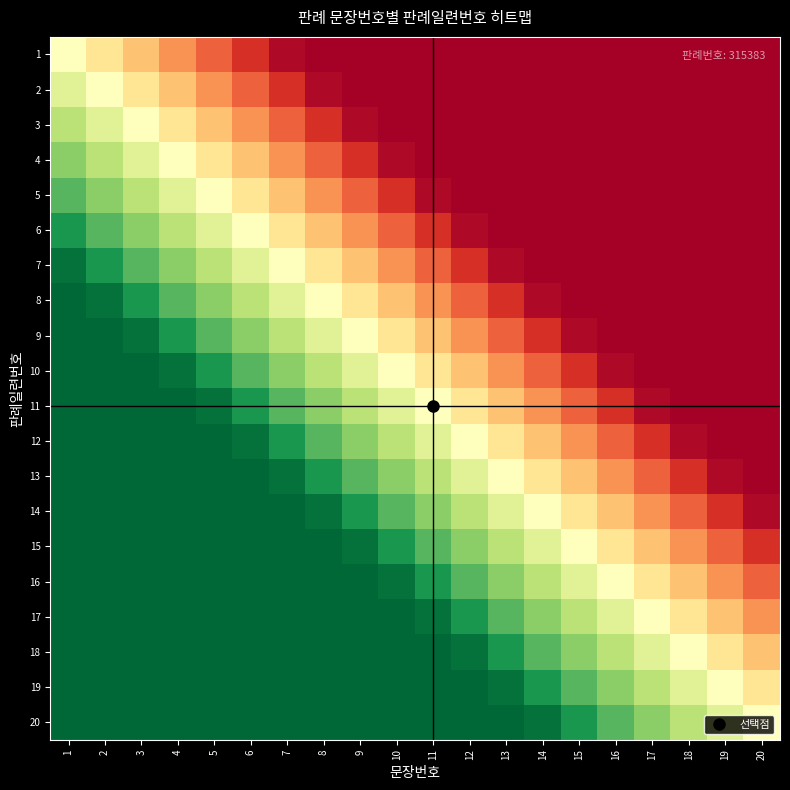

Reading left to right, list all the values displayed in this chart.

1: 1=0.5	2=0.4	3=0.3	4=0.3	5=0.2	6=0.1	7=0.0	8=0.0	9=0.0	10=0.0	11=0.0	12=0.0	13=0.0	14=0.0	15=0.0	16=0.0	17=0.0	18=0.0	19=0.0	20=0.0
2: 1=0.6	2=0.5	3=0.4	4=0.3	5=0.3	6=0.2	7=0.1	8=0.0	9=0.0	10=0.0	11=0.0	12=0.0	13=0.0	14=0.0	15=0.0	16=0.0	17=0.0	18=0.0	19=0.0	20=0.0
3: 1=0.7	2=0.6	3=0.5	4=0.4	5=0.3	6=0.3	7=0.2	8=0.1	9=0.0	10=0.0	11=0.0	12=0.0	13=0.0	14=0.0	15=0.0	16=0.0	17=0.0	18=0.0	19=0.0	20=0.0
4: 1=0.7	2=0.7	3=0.6	4=0.5	5=0.4	6=0.3	7=0.3	8=0.2	9=0.1	10=0.0	11=0.0	12=0.0	13=0.0	14=0.0	15=0.0	16=0.0	17=0.0	18=0.0	19=0.0	20=0.0
5: 1=0.8	2=0.7	3=0.7	4=0.6	5=0.5	6=0.4	7=0.3	8=0.3	9=0.2	10=0.1	11=0.0	12=0.0	13=0.0	14=0.0	15=0.0	16=0.0	17=0.0	18=0.0	19=0.0	20=0.0
6: 1=0.9	2=0.8	3=0.7	4=0.7	5=0.6	6=0.5	7=0.4	8=0.3	9=0.3	10=0.2	11=0.1	12=0.0	13=0.0	14=0.0	15=0.0	16=0.0	17=0.0	18=0.0	19=0.0	20=0.0
7: 1=1.0	2=0.9	3=0.8	4=0.7	5=0.7	6=0.6	7=0.5	8=0.4	9=0.3	10=0.3	11=0.2	12=0.1	13=0.0	14=0.0	15=0.0	16=0.0	17=0.0	18=0.0	19=0.0	20=0.0
8: 1=1.0	2=1.0	3=0.9	4=0.8	5=0.7	6=0.7	7=0.6	8=0.5	9=0.4	10=0.3	11=0.3	12=0.2	13=0.1	14=0.0	15=0.0	16=0.0	17=0.0	18=0.0	19=0.0	20=0.0
9: 1=1.0	2=1.0	3=1.0	4=0.9	5=0.8	6=0.7	7=0.7	8=0.6	9=0.5	10=0.4	11=0.3	12=0.3	13=0.2	14=0.1	15=0.0	16=0.0	17=0.0	18=0.0	19=0.0	20=0.0
10: 1=1.0	2=1.0	3=1.0	4=1.0	5=0.9	6=0.8	7=0.7	8=0.7	9=0.6	10=0.5	11=0.4	12=0.3	13=0.3	14=0.2	15=0.1	16=0.0	17=0.0	18=0.0	19=0.0	20=0.0
11: 1=1.0	2=1.0	3=1.0	4=1.0	5=1.0	6=0.9	7=0.8	8=0.7	9=0.7	10=0.6	11=0.5	12=0.4	13=0.3	14=0.3	15=0.2	16=0.1	17=0.0	18=0.0	19=0.0	20=0.0
12: 1=1.0	2=1.0	3=1.0	4=1.0	5=1.0	6=1.0	7=0.9	8=0.8	9=0.7	10=0.7	11=0.6	12=0.5	13=0.4	14=0.3	15=0.3	16=0.2	17=0.1	18=0.0	19=0.0	20=0.0
13: 1=1.0	2=1.0	3=1.0	4=1.0	5=1.0	6=1.0	7=1.0	8=0.9	9=0.8	10=0.7	11=0.7	12=0.6	13=0.5	14=0.4	15=0.3	16=0.3	17=0.2	18=0.1	19=0.0	20=0.0
14: 1=1.0	2=1.0	3=1.0	4=1.0	5=1.0	6=1.0	7=1.0	8=1.0	9=0.9	10=0.8	11=0.7	12=0.7	13=0.6	14=0.5	15=0.4	16=0.3	17=0.3	18=0.2	19=0.1	20=0.0
15: 1=1.0	2=1.0	3=1.0	4=1.0	5=1.0	6=1.0	7=1.0	8=1.0	9=1.0	10=0.9	11=0.8	12=0.7	13=0.7	14=0.6	15=0.5	16=0.4	17=0.3	18=0.3	19=0.2	20=0.1
16: 1=1.0	2=1.0	3=1.0	4=1.0	5=1.0	6=1.0	7=1.0	8=1.0	9=1.0	10=1.0	11=0.9	12=0.8	13=0.7	14=0.7	15=0.6	16=0.5	17=0.4	18=0.3	19=0.3	20=0.2
17: 1=1.0	2=1.0	3=1.0	4=1.0	5=1.0	6=1.0	7=1.0	8=1.0	9=1.0	10=1.0	11=1.0	12=0.9	13=0.8	14=0.7	15=0.7	16=0.6	17=0.5	18=0.4	19=0.3	20=0.3
18: 1=1.0	2=1.0	3=1.0	4=1.0	5=1.0	6=1.0	7=1.0	8=1.0	9=1.0	10=1.0	11=1.0	12=1.0	13=0.9	14=0.8	15=0.7	16=0.7	17=0.6	18=0.5	19=0.4	20=0.3
19: 1=1.0	2=1.0	3=1.0	4=1.0	5=1.0	6=1.0	7=1.0	8=1.0	9=1.0	10=1.0	11=1.0	12=1.0	13=1.0	14=0.9	15=0.8	16=0.7	17=0.7	18=0.6	19=0.5	20=0.4
20: 1=1.0	2=1.0	3=1.0	4=1.0	5=1.0	6=1.0	7=1.0	8=1.0	9=1.0	10=1.0	11=1.0	12=1.0	13=1.0	14=1.0	15=0.9	16=0.8	17=0.7	18=0.7	19=0.6	20=0.5